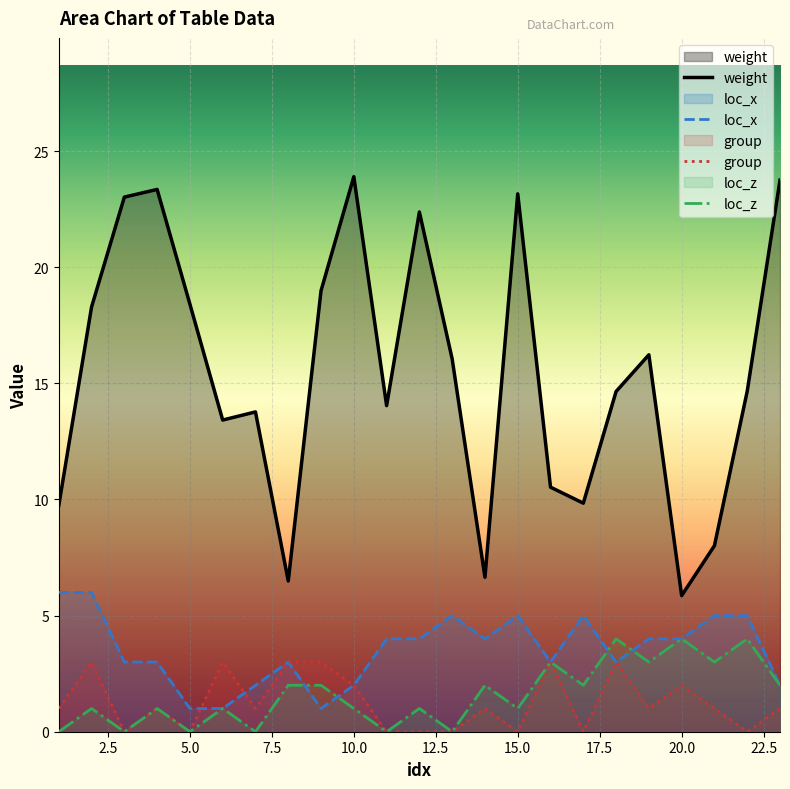

True or false: weight and group intersect in this chart.

False